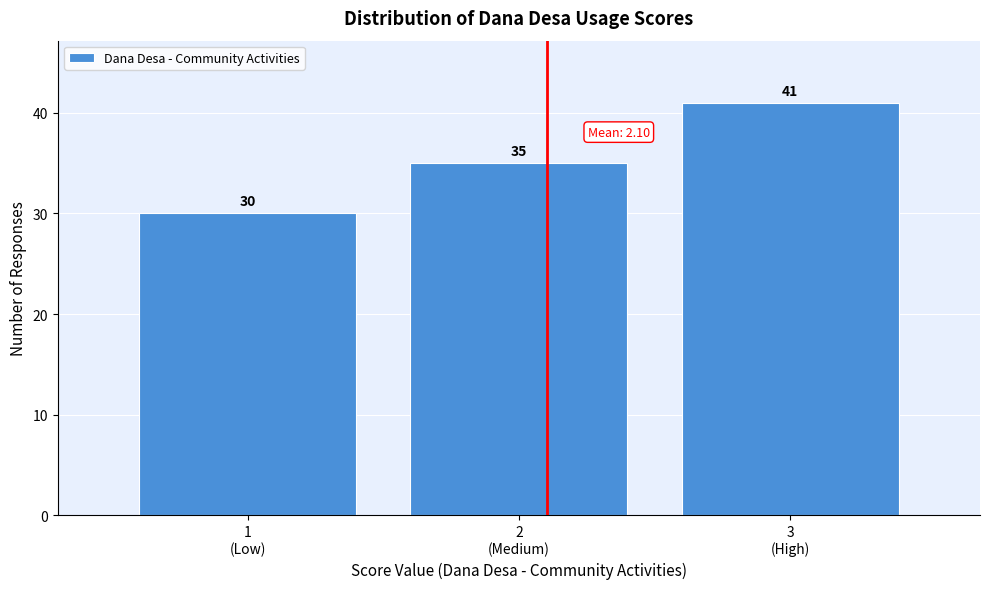

Reading right to left, transcribe all the data shown in this chart.

41	35	30